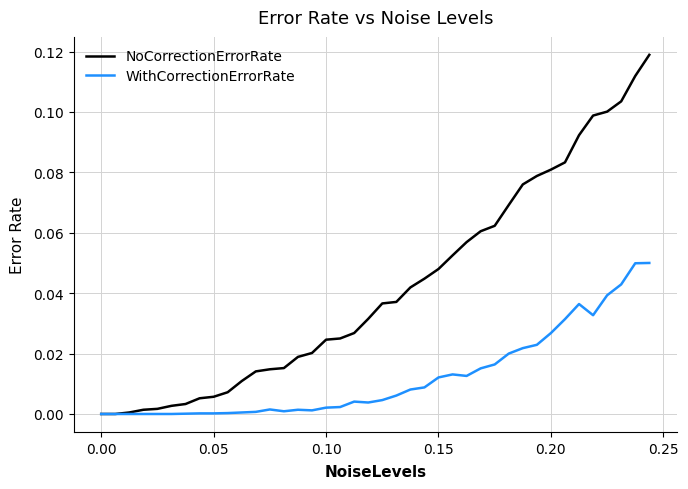

Which series has the largest total across all categories?

NoCorrectionErrorRate